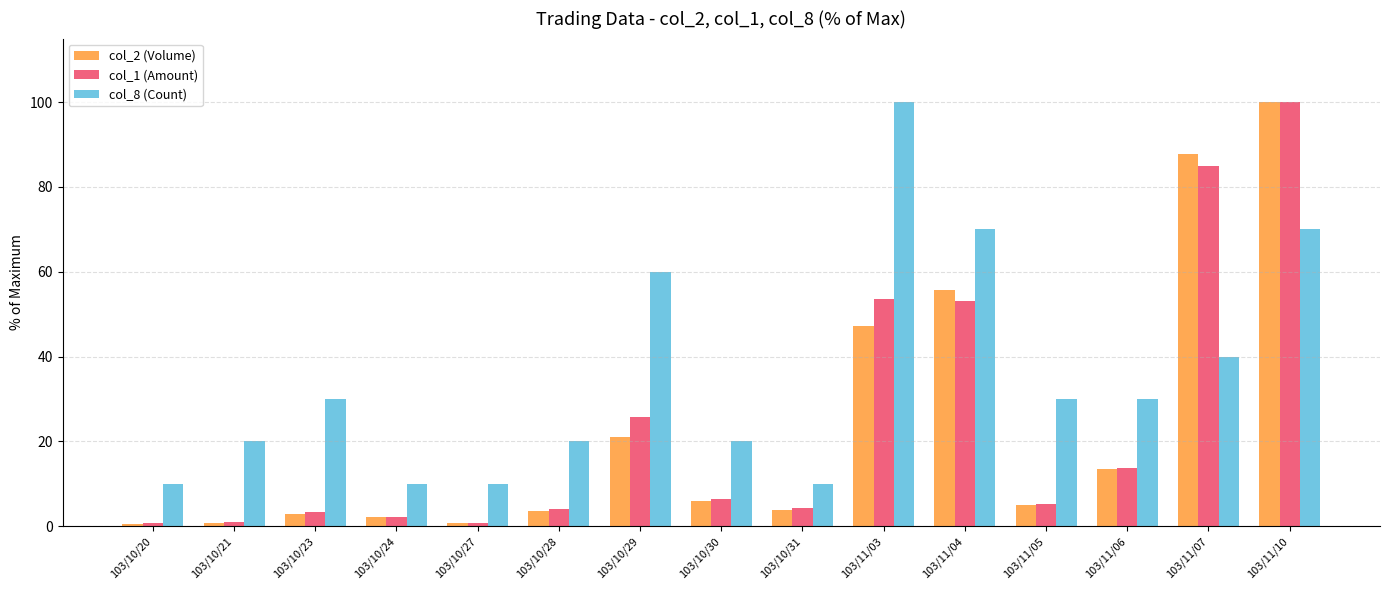

Which series has the largest total across all categories?

col_8 (Count)